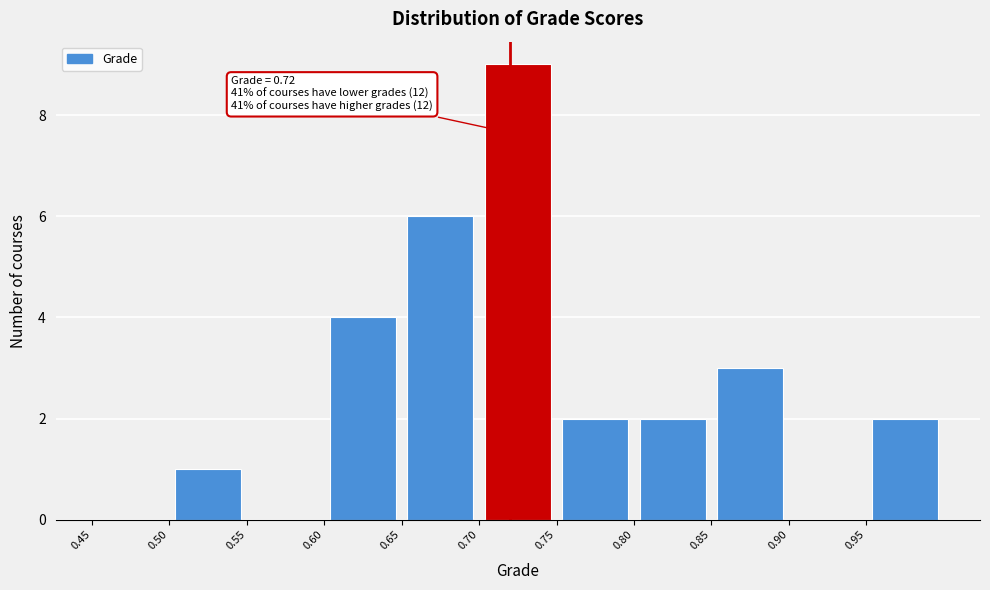

Which range on the x-axis has the tallest bar?

0.70 to 0.75